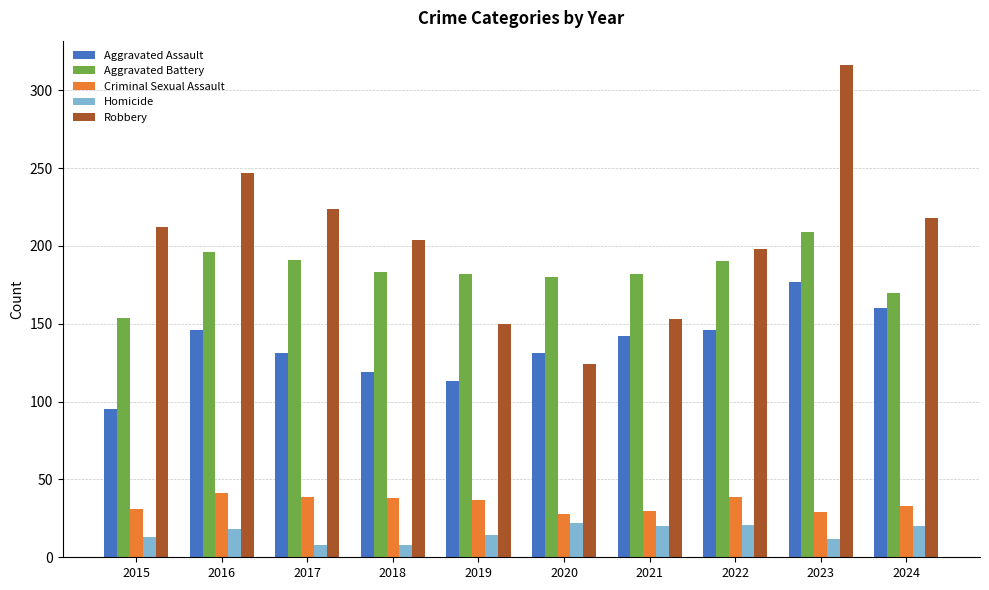

Count the number of data series in this chart.

5